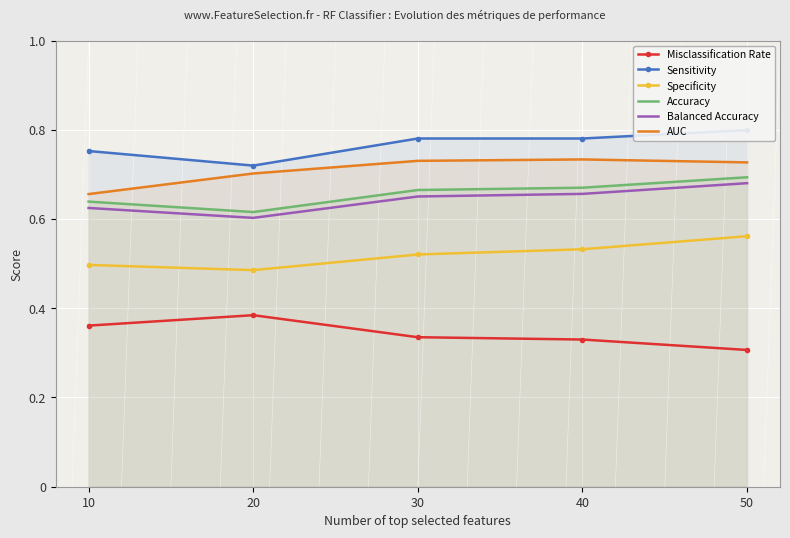

What is the value of the Accuracy point at the 5th from the left?

0.7